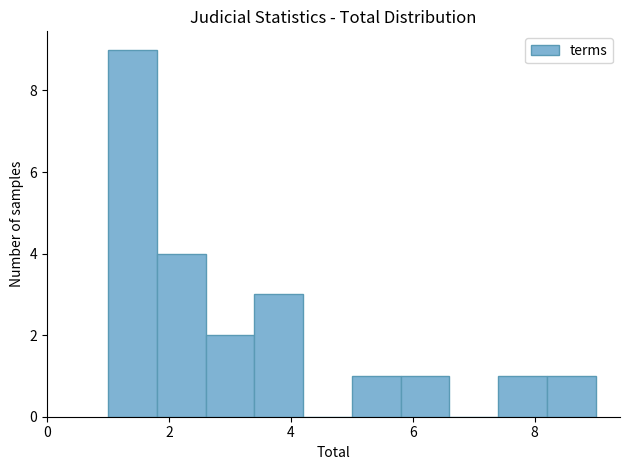

Reading left to right, transcribe this chart: for each bar, give the range it covers on the x-axis and its height. The values are not printed on the chart, so give them approximately, as read against the axis.

1.0 to 1.8: 9
1.8 to 2.6: 4
2.6 to 3.4: 2
3.4 to 4.2: 3
4.2 to 5.0: 0
5.0 to 5.8: 1
5.8 to 6.6: 1
6.6 to 7.4: 0
7.4 to 8.2: 1
8.2 to 9.0: 1